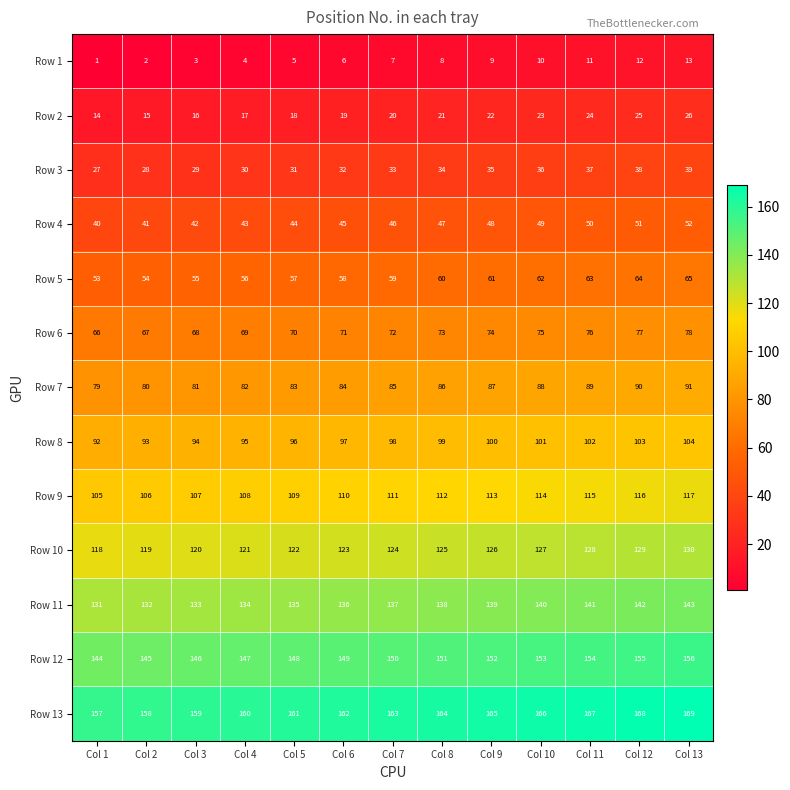

Which label corresponds to the smallest value in the chart?

Col 1